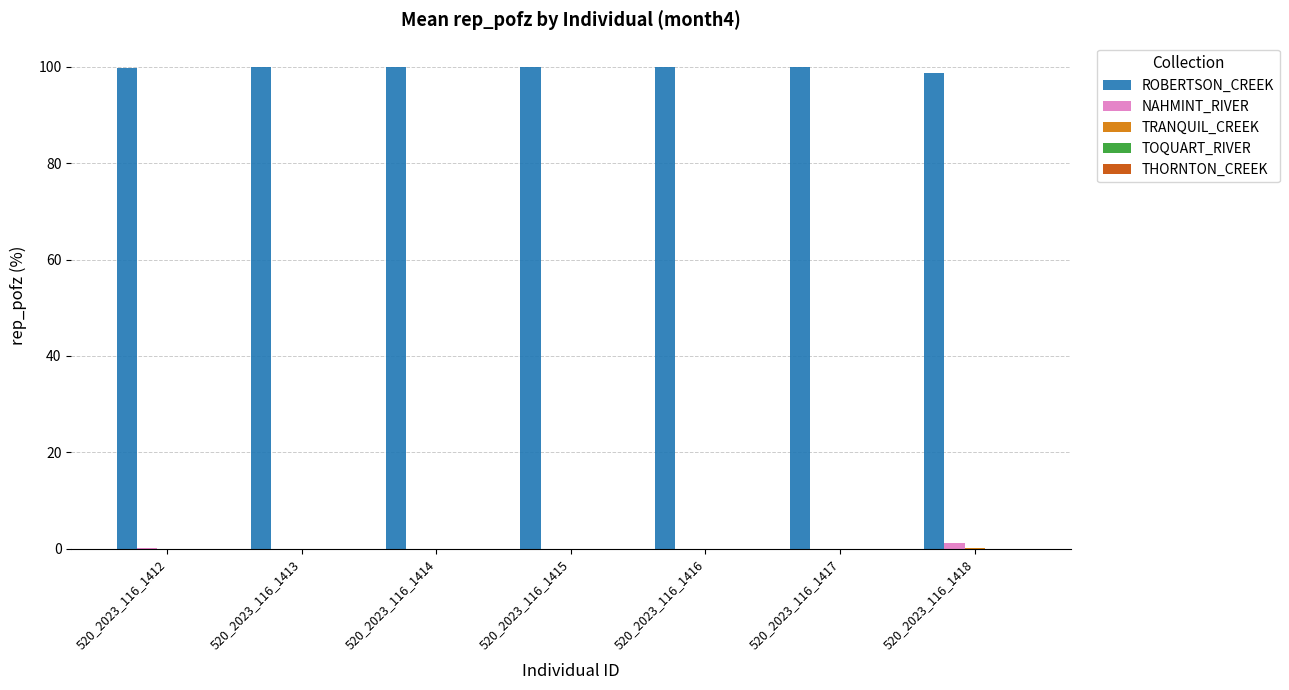

What is the greatest value displayed?

100.0